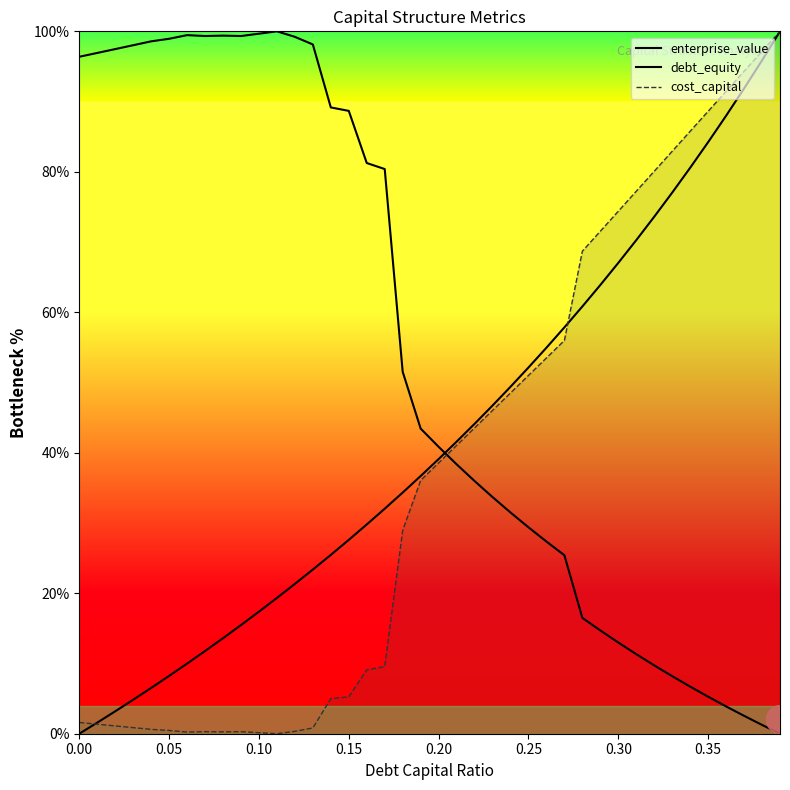

What is the maximum value for enterprise_value?

1.0